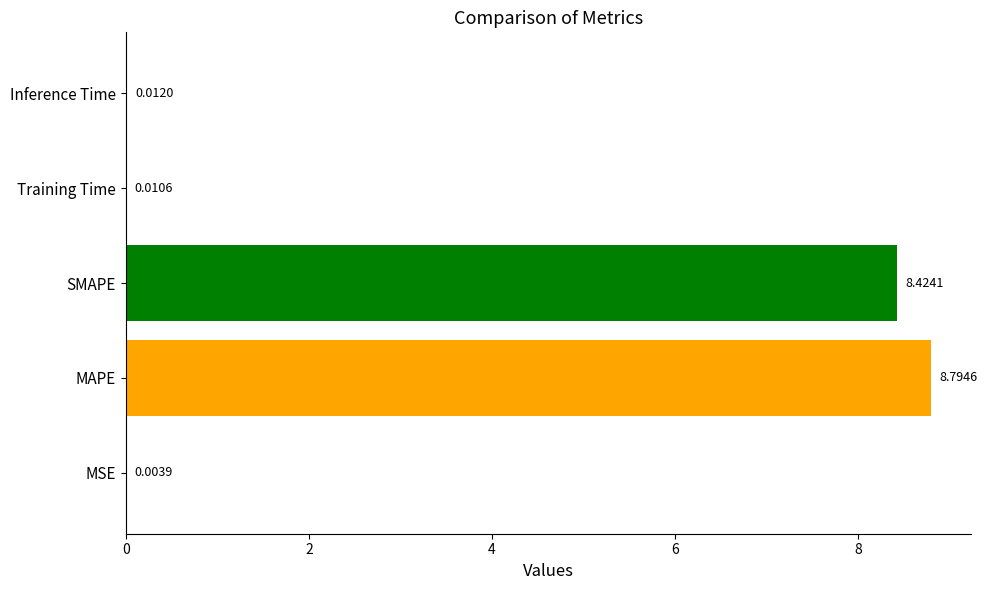

What is the sum of all values?

17.2